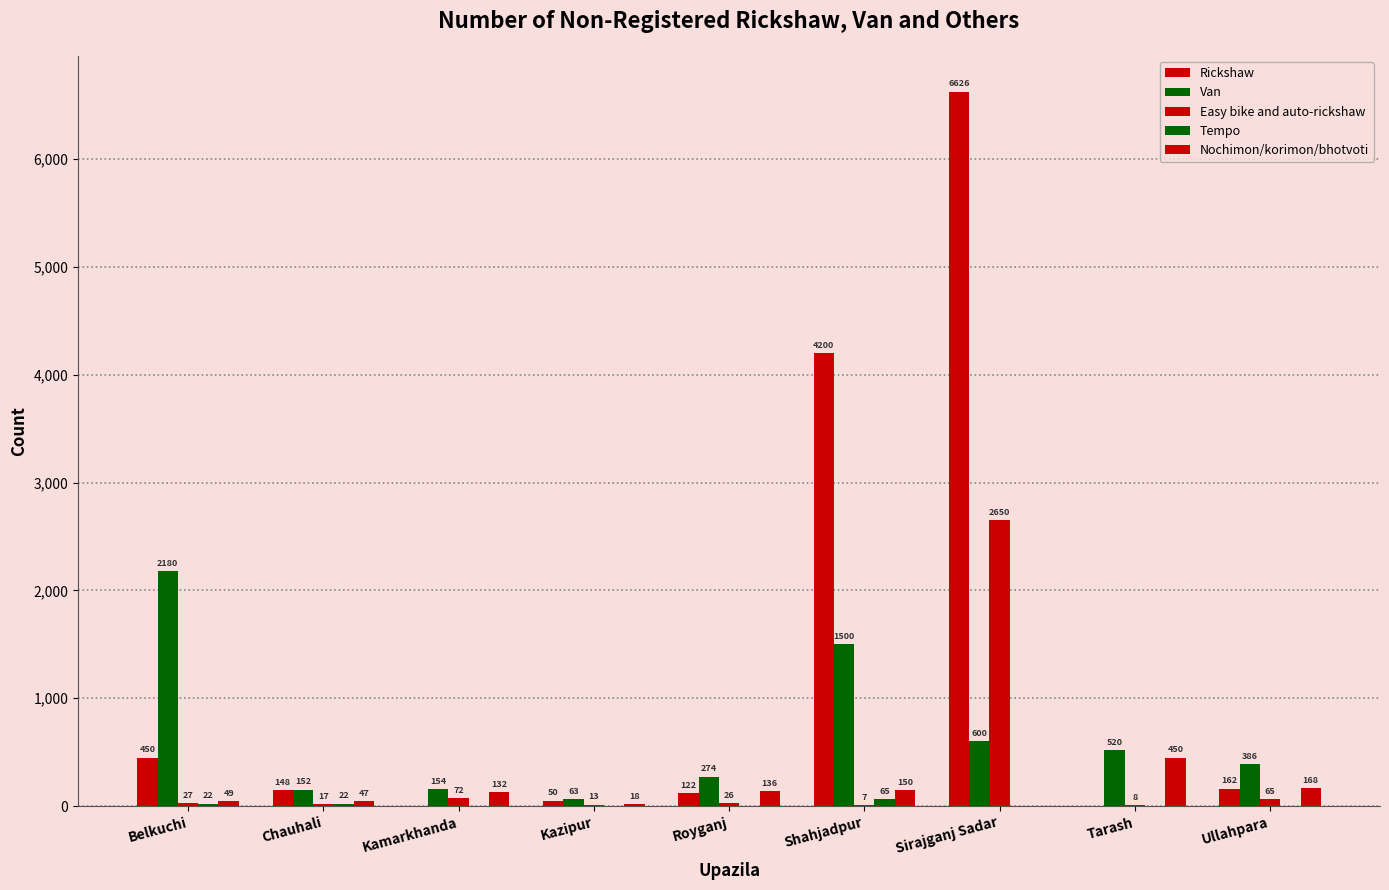

Is it true that Nochimon/korimon/bhotvoti equals 211 at Shahjadpur?

False